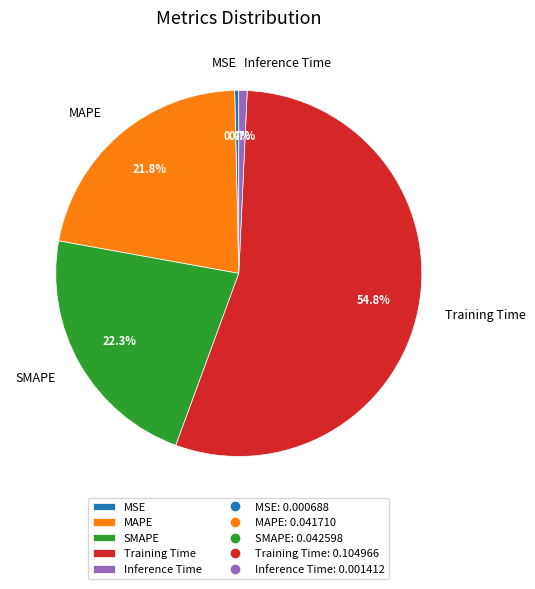

How many segments does this pie chart have?

5